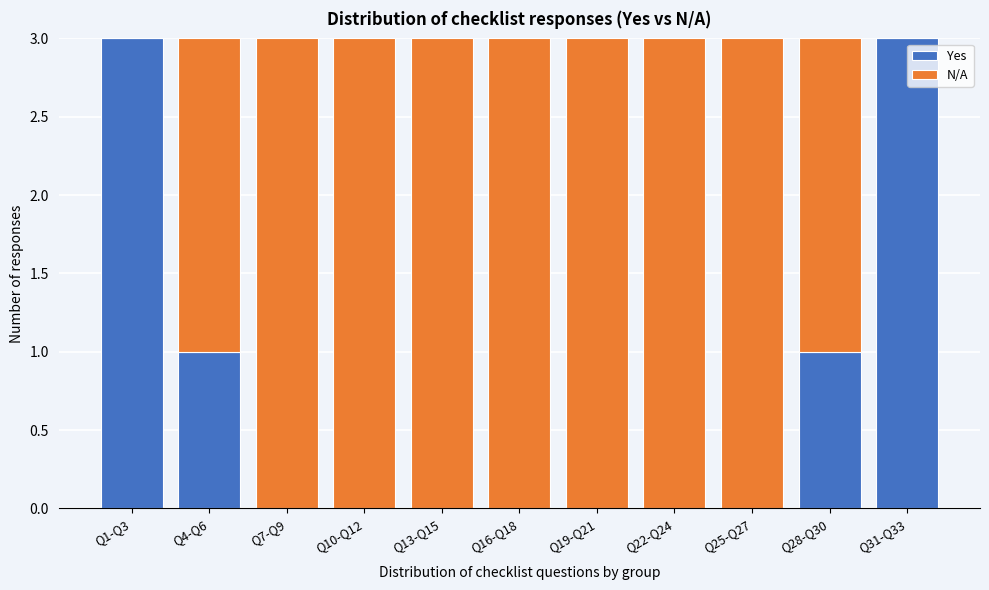

Reading right to left, list the values for the Yes series.

Q31-Q33=3	Q28-Q30=1	Q25-Q27=0	Q22-Q24=0	Q19-Q21=0	Q16-Q18=0	Q13-Q15=0	Q10-Q12=0	Q7-Q9=0	Q4-Q6=1	Q1-Q3=3